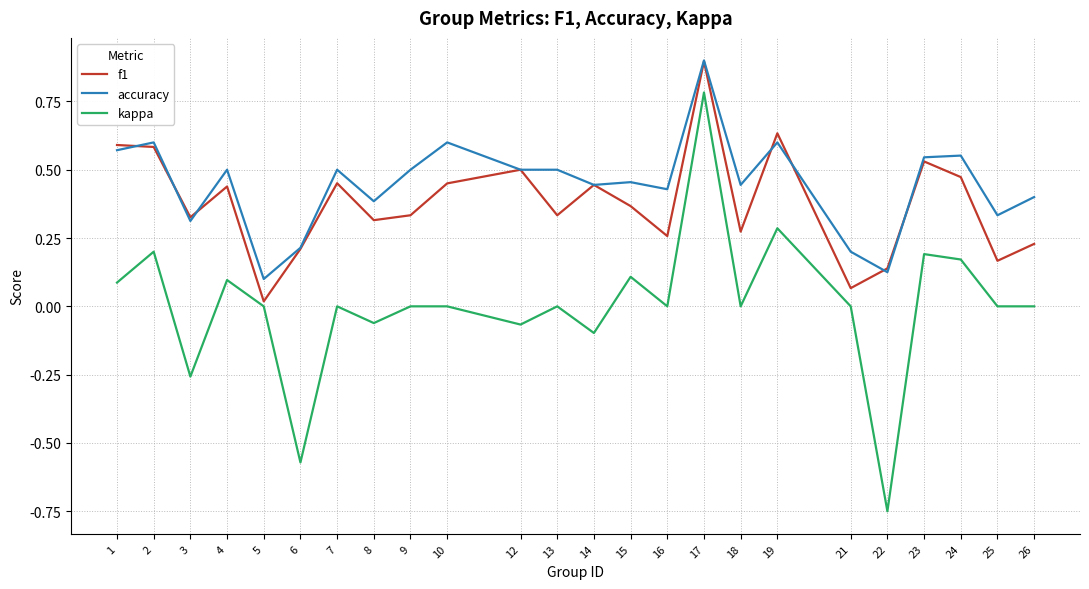

Where is the first local minimum for f1?

3